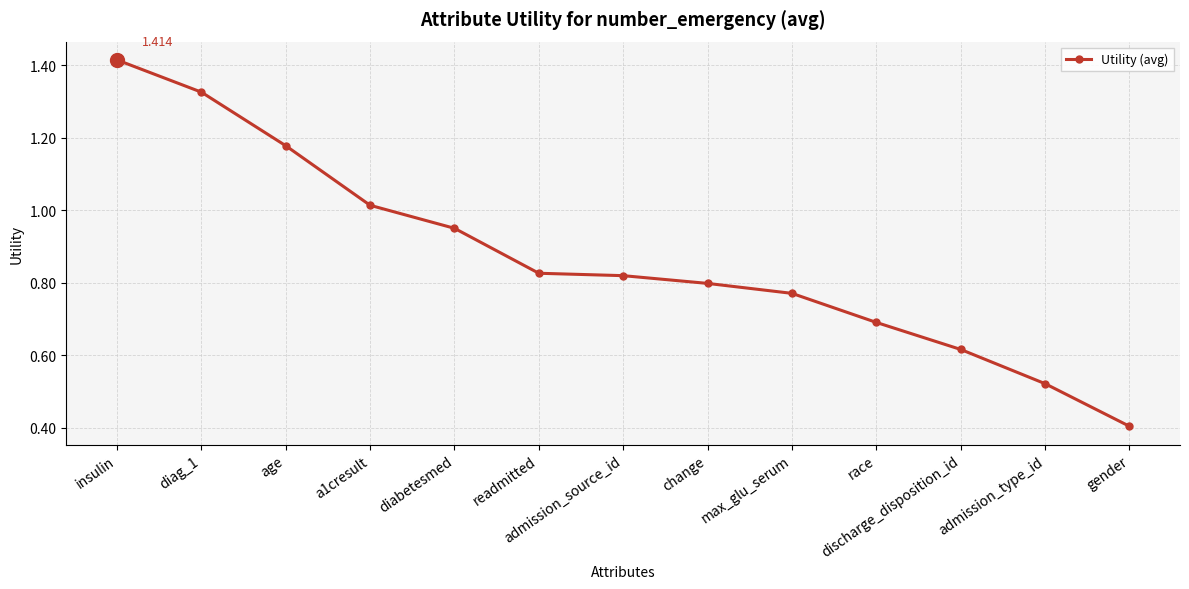

Does the chart have visible grid lines?

Yes